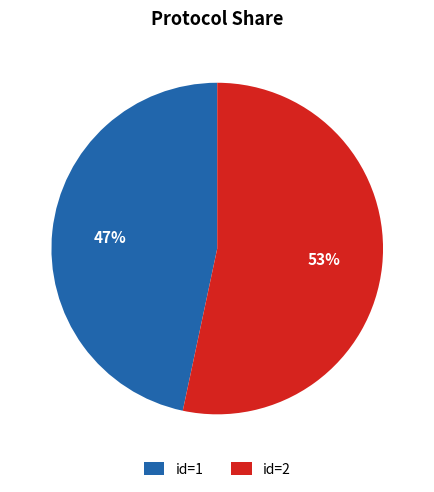

What percentage is the id=2 slice, to the nearest percent?

53%